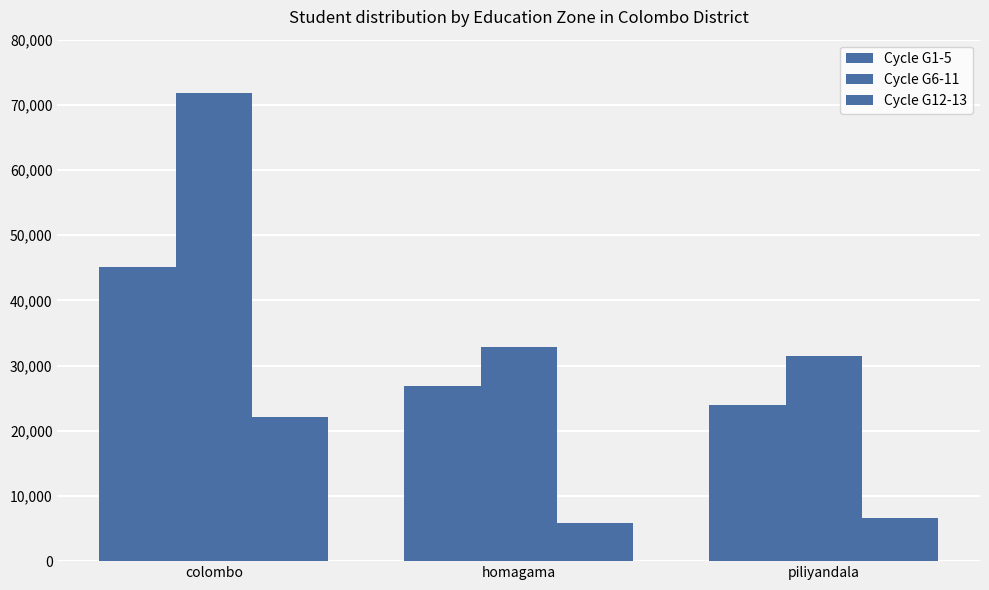

The Cycle G6-11 series shows 119058 at colombo. True or false?

False